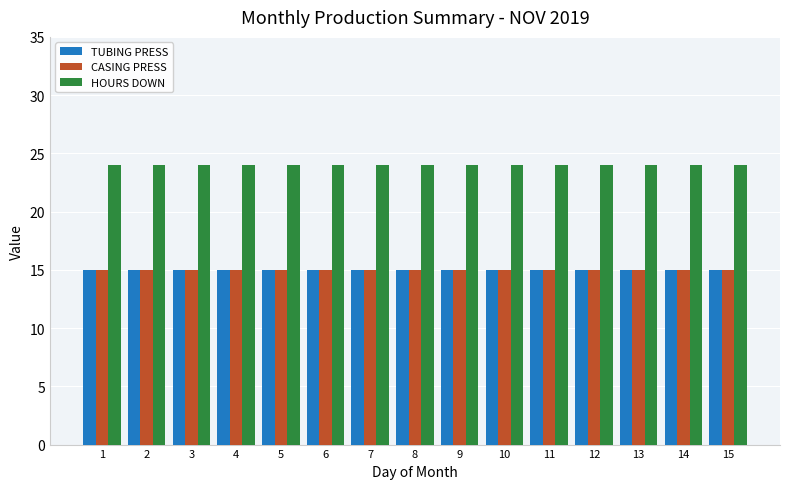

Reading left to right, list all the values displayed in this chart.

TUBING PRESS: 1=15	2=15	3=15	4=15	5=15	6=15	7=15	8=15	9=15	10=15	11=15	12=15	13=15	14=15	15=15
CASING PRESS: 1=15	2=15	3=15	4=15	5=15	6=15	7=15	8=15	9=15	10=15	11=15	12=15	13=15	14=15	15=15
HOURS DOWN: 1=24	2=24	3=24	4=24	5=24	6=24	7=24	8=24	9=24	10=24	11=24	12=24	13=24	14=24	15=24